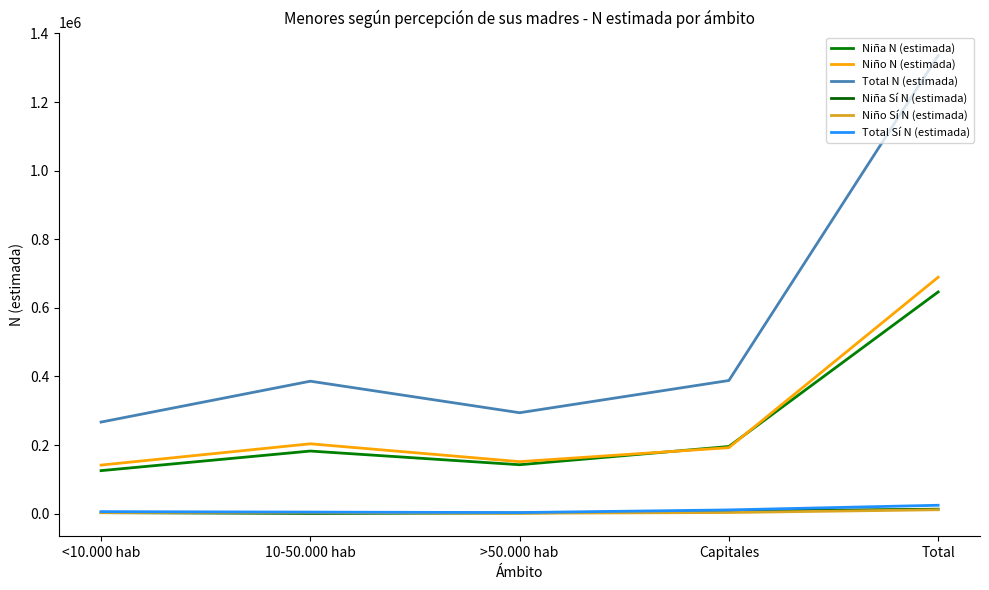

What is the total value across all series at >50.000 hab?

594789